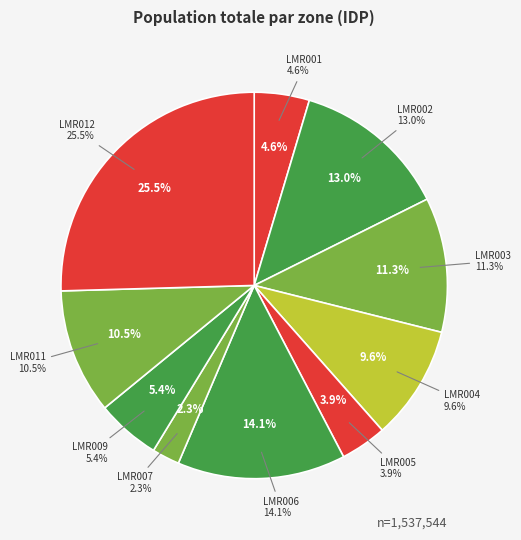

What portion of the pie excludes LMR003?

88.7%